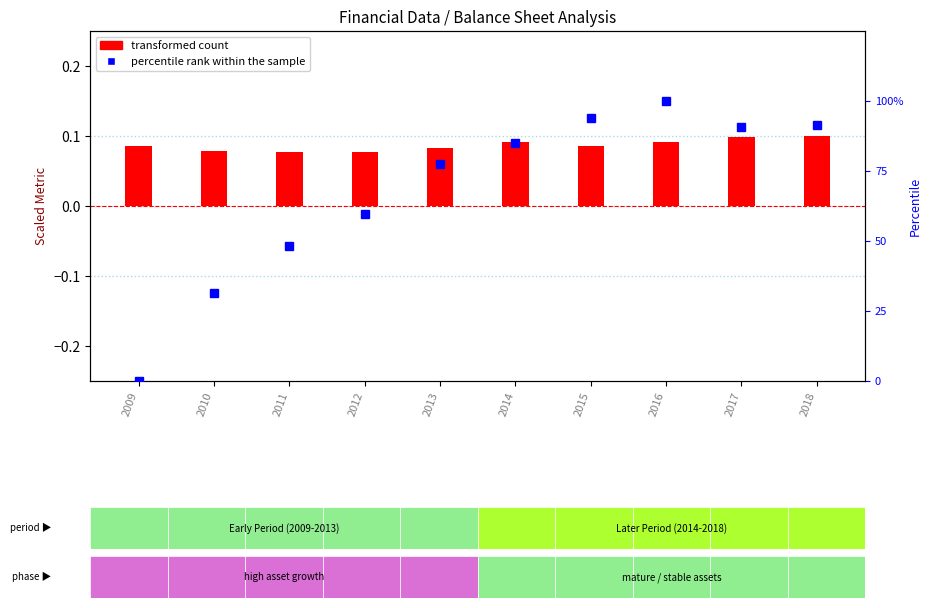

Rank the series by their average value, from highest to lowest.

percentile rank within the sample, transformed count